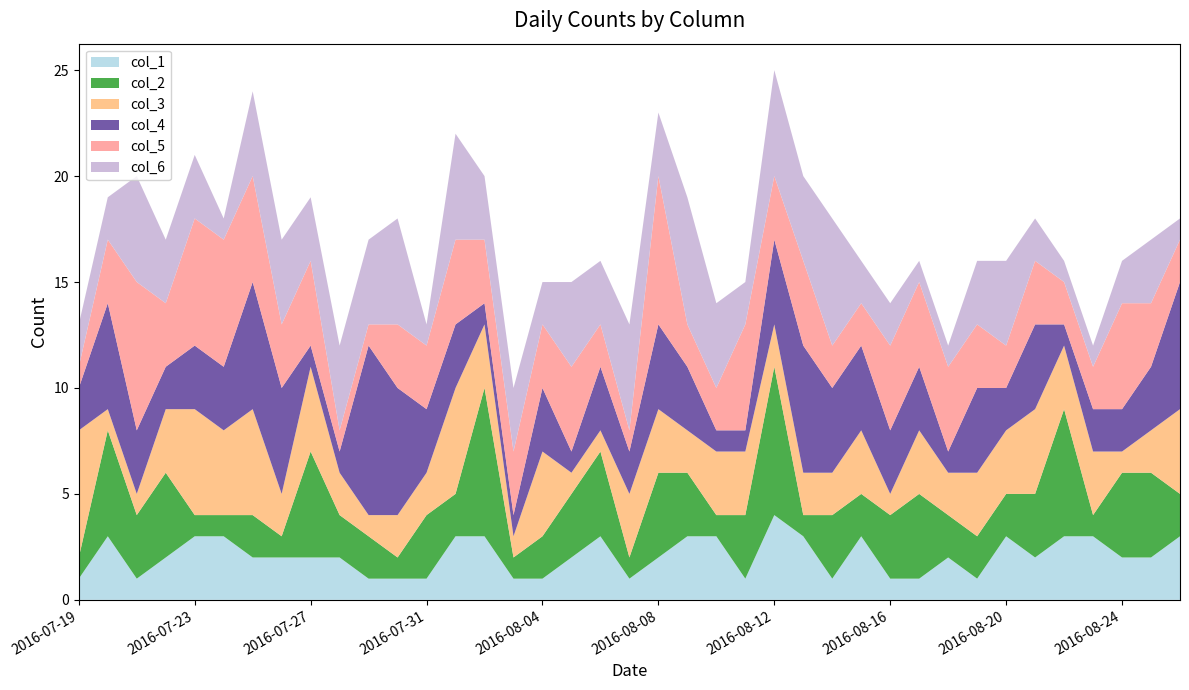

Reading left to right, what are all the values shown in this chart?

col_1: 2016-07-19=1	2016-07-20=3	2016-07-21=1	2016-07-22=2	2016-07-23=3	2016-07-24=3	2016-07-25=2	2016-07-26=2	2016-07-27=2	2016-07-28=2	2016-07-29=1	2016-07-30=1	2016-07-31=1	2016-08-01=3	2016-08-02=3	2016-08-03=1	2016-08-04=1	2016-08-05=2	2016-08-06=3	2016-08-07=1	2016-08-08=2	2016-08-09=3	2016-08-10=3	2016-08-11=1	2016-08-12=4	2016-08-13=3	2016-08-14=1	2016-08-15=3	2016-08-16=1	2016-08-17=1	2016-08-18=2	2016-08-19=1	2016-08-20=3	2016-08-21=2	2016-08-22=3	2016-08-23=3	2016-08-24=2	2016-08-25=2	2016-08-26=3
col_2: 2016-07-19=1	2016-07-20=5	2016-07-21=3	2016-07-22=4	2016-07-23=1	2016-07-24=1	2016-07-25=2	2016-07-26=1	2016-07-27=5	2016-07-28=2	2016-07-29=2	2016-07-30=1	2016-07-31=3	2016-08-01=2	2016-08-02=7	2016-08-03=1	2016-08-04=2	2016-08-05=3	2016-08-06=4	2016-08-07=1	2016-08-08=4	2016-08-09=3	2016-08-10=1	2016-08-11=3	2016-08-12=7	2016-08-13=1	2016-08-14=3	2016-08-15=2	2016-08-16=3	2016-08-17=4	2016-08-18=2	2016-08-19=2	2016-08-20=2	2016-08-21=3	2016-08-22=6	2016-08-23=1	2016-08-24=4	2016-08-25=4	2016-08-26=2
col_3: 2016-07-19=6	2016-07-20=1	2016-07-21=1	2016-07-22=3	2016-07-23=5	2016-07-24=4	2016-07-25=5	2016-07-26=2	2016-07-27=4	2016-07-28=2	2016-07-29=1	2016-07-30=2	2016-07-31=2	2016-08-01=5	2016-08-02=3	2016-08-03=1	2016-08-04=4	2016-08-05=1	2016-08-06=1	2016-08-07=3	2016-08-08=3	2016-08-09=2	2016-08-10=3	2016-08-11=3	2016-08-12=2	2016-08-13=2	2016-08-14=2	2016-08-15=3	2016-08-16=1	2016-08-17=3	2016-08-18=2	2016-08-19=3	2016-08-20=3	2016-08-21=4	2016-08-22=3	2016-08-23=3	2016-08-24=1	2016-08-25=2	2016-08-26=4
col_4: 2016-07-19=2	2016-07-20=5	2016-07-21=3	2016-07-22=2	2016-07-23=3	2016-07-24=3	2016-07-25=6	2016-07-26=5	2016-07-27=1	2016-07-28=1	2016-07-29=8	2016-07-30=6	2016-07-31=3	2016-08-01=3	2016-08-02=1	2016-08-03=1	2016-08-04=3	2016-08-05=1	2016-08-06=3	2016-08-07=2	2016-08-08=4	2016-08-09=3	2016-08-10=1	2016-08-11=1	2016-08-12=4	2016-08-13=6	2016-08-14=4	2016-08-15=4	2016-08-16=3	2016-08-17=3	2016-08-18=1	2016-08-19=4	2016-08-20=2	2016-08-21=4	2016-08-22=1	2016-08-23=2	2016-08-24=2	2016-08-25=3	2016-08-26=6
col_5: 2016-07-19=1	2016-07-20=3	2016-07-21=7	2016-07-22=3	2016-07-23=6	2016-07-24=6	2016-07-25=5	2016-07-26=3	2016-07-27=4	2016-07-28=1	2016-07-29=1	2016-07-30=3	2016-07-31=3	2016-08-01=4	2016-08-02=3	2016-08-03=3	2016-08-04=3	2016-08-05=4	2016-08-06=2	2016-08-07=1	2016-08-08=7	2016-08-09=2	2016-08-10=2	2016-08-11=5	2016-08-12=3	2016-08-13=4	2016-08-14=2	2016-08-15=2	2016-08-16=4	2016-08-17=4	2016-08-18=4	2016-08-19=3	2016-08-20=2	2016-08-21=3	2016-08-22=2	2016-08-23=2	2016-08-24=5	2016-08-25=3	2016-08-26=2
col_6: 2016-07-19=2	2016-07-20=2	2016-07-21=5	2016-07-22=3	2016-07-23=3	2016-07-24=1	2016-07-25=4	2016-07-26=4	2016-07-27=3	2016-07-28=4	2016-07-29=4	2016-07-30=5	2016-07-31=1	2016-08-01=5	2016-08-02=3	2016-08-03=3	2016-08-04=2	2016-08-05=4	2016-08-06=3	2016-08-07=5	2016-08-08=3	2016-08-09=6	2016-08-10=4	2016-08-11=2	2016-08-12=5	2016-08-13=4	2016-08-14=6	2016-08-15=2	2016-08-16=2	2016-08-17=1	2016-08-18=1	2016-08-19=3	2016-08-20=4	2016-08-21=2	2016-08-22=1	2016-08-23=1	2016-08-24=2	2016-08-25=3	2016-08-26=1